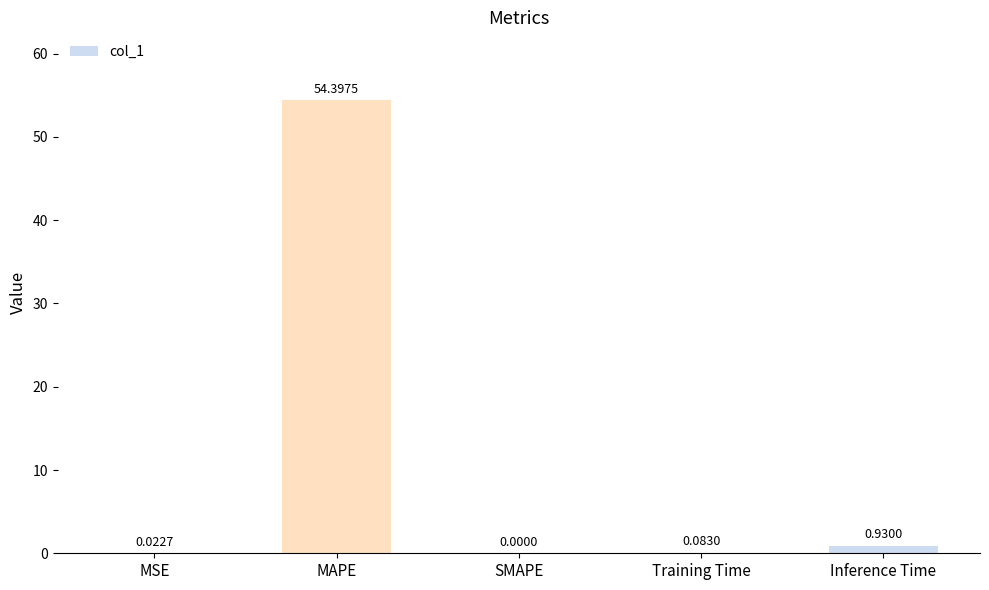

At which label is the value closest to 27?

Inference Time